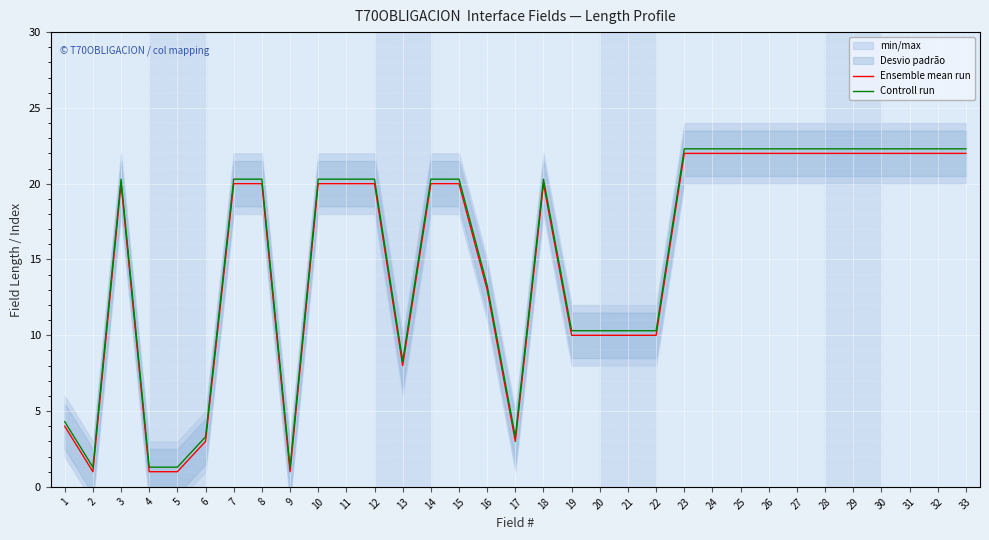

What is the total value across all series at 17?

6.3